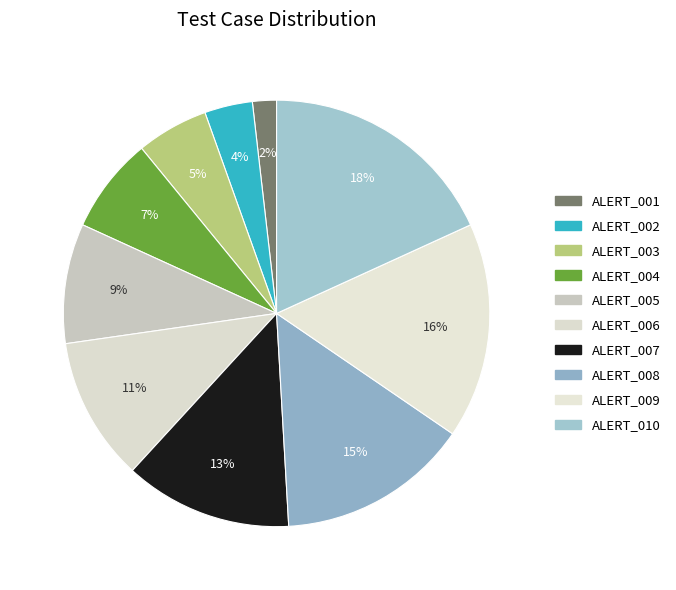

To the nearest percent, what is the difference between the ALERT_010 and ALERT_003 slice percentages?

13%